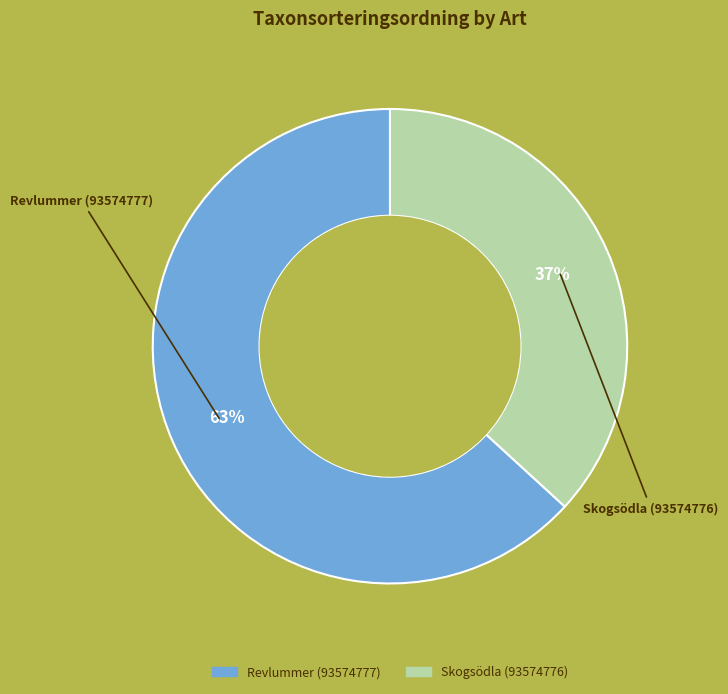

Is Revlummer (93574777) the majority of the pie?

Yes